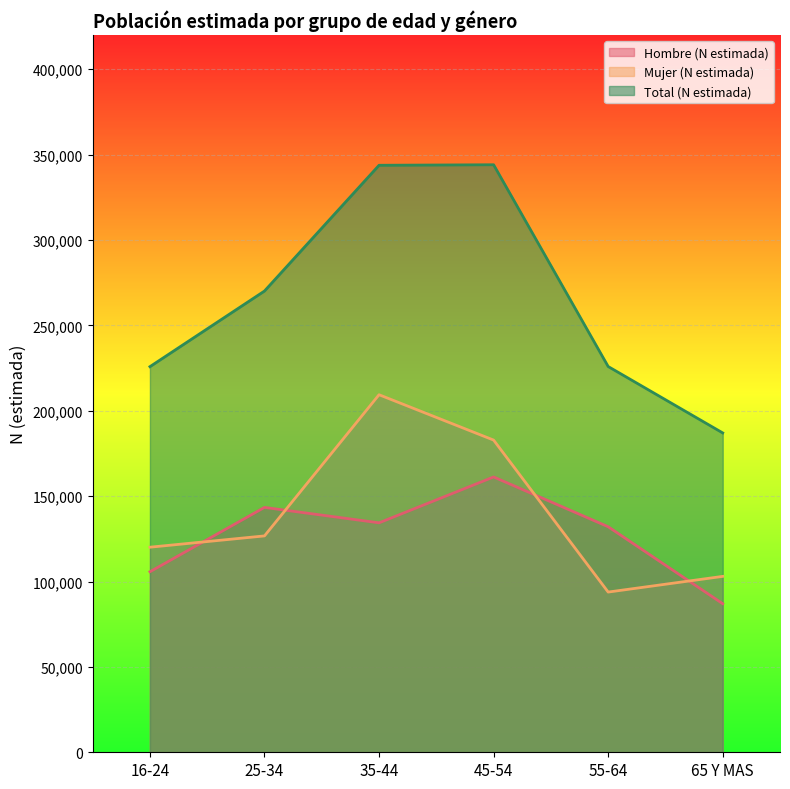

True or false: Total (N estimada) and Mujer (N estimada) intersect in this chart.

False